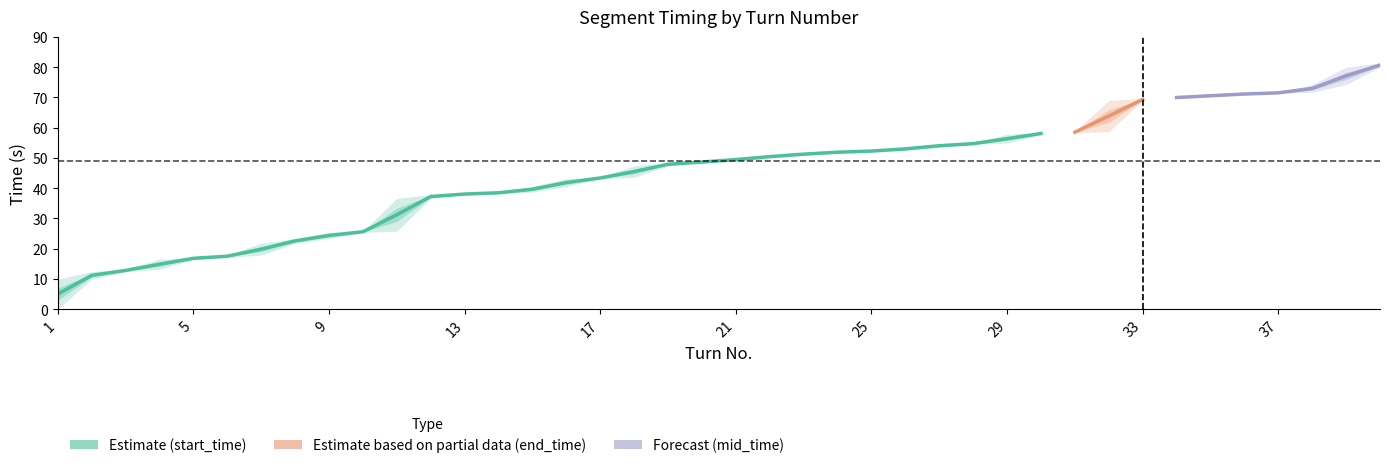

What is the difference between the start_time values at 39 and 33?

5.3